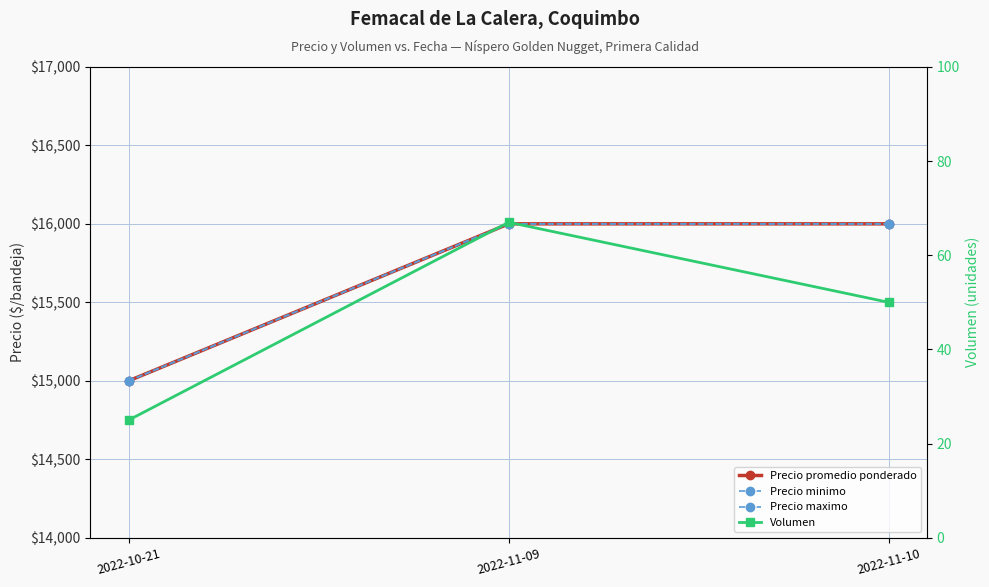

The Precio minimo series shows 5499 at 2022-10-21. True or false?

False